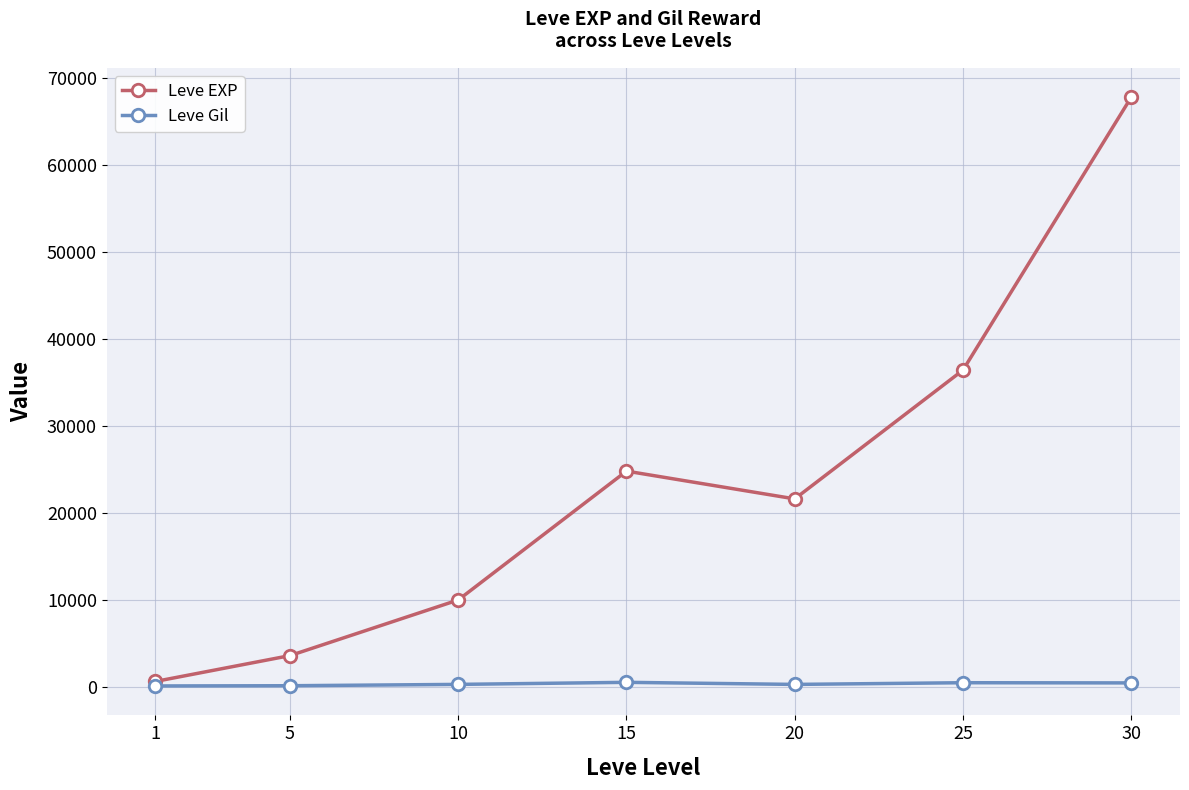

Rank the series by their maximum value, from lowest to highest.

Leve Gil, Leve EXP